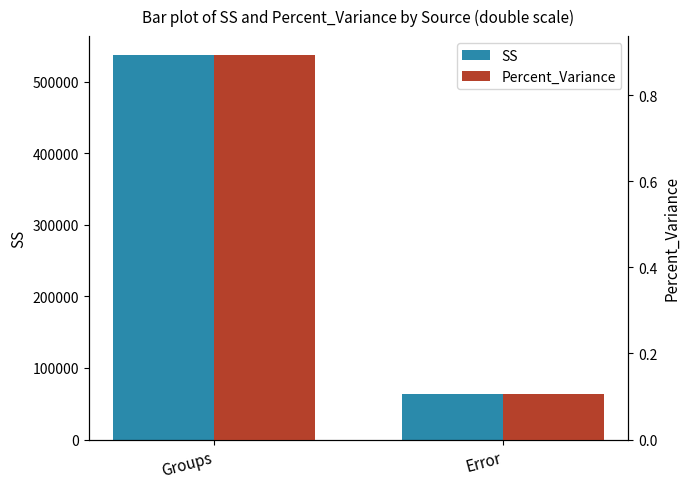

What is the sum of all SS values?

600807.6